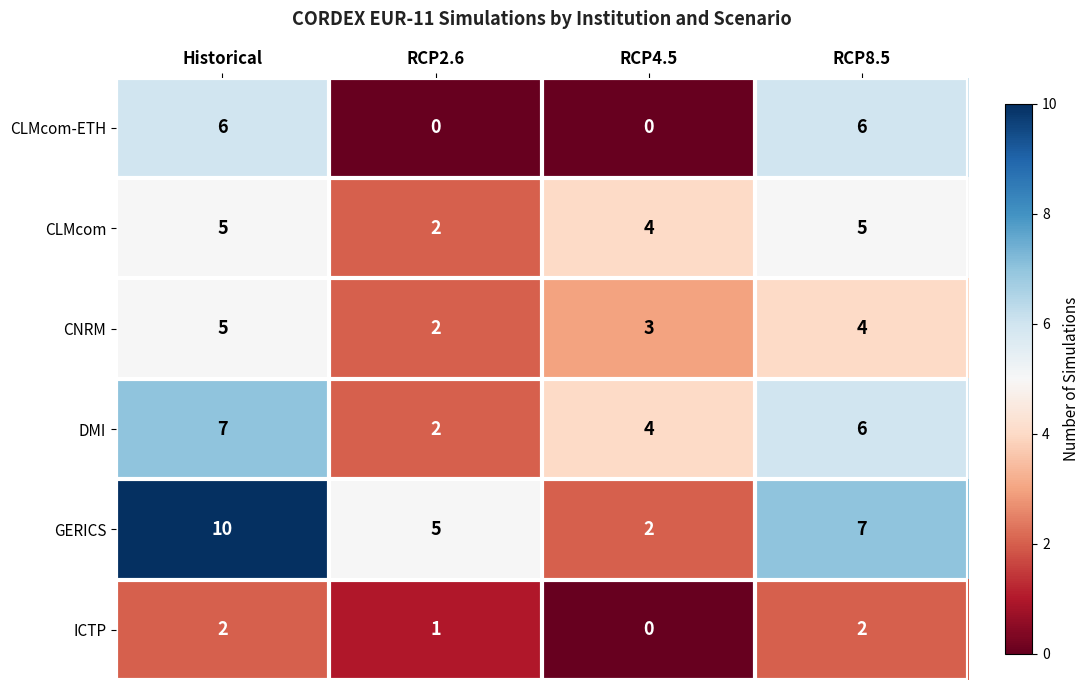

Which series changed the most between Historical and RCP8.5?

GERICS